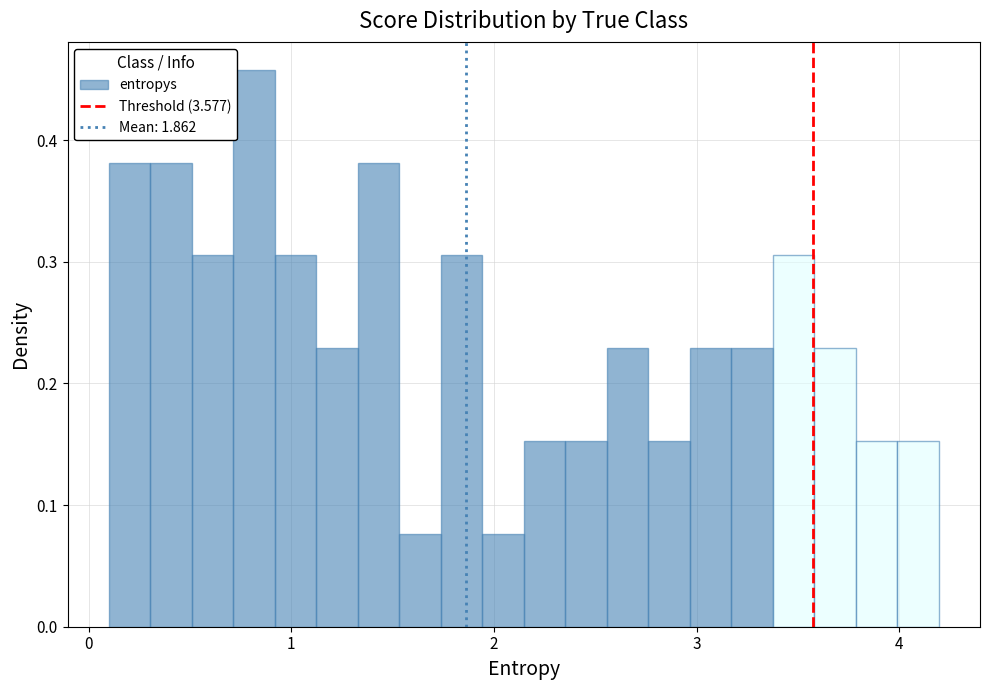

Read against the x-axis, roughly where is the centre of the tallest bar?

0.8